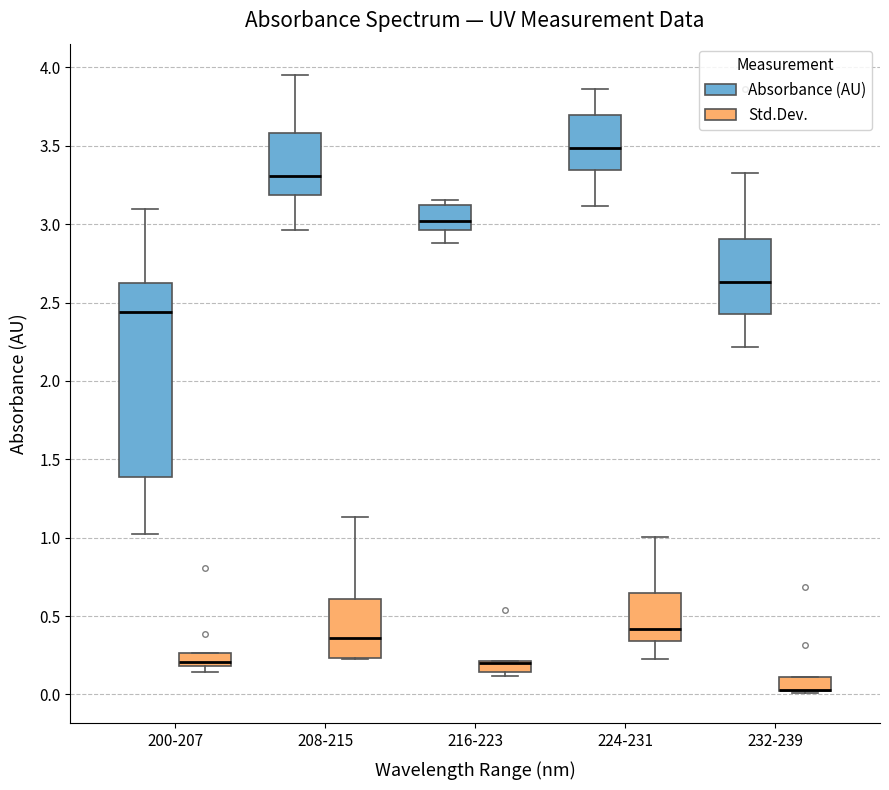

Where is the upper edge of the box for 216-223 (Std.Dev.) on the y-axis? The values are not printed on the chart, so give them approximately, as read against the axis.

0.20